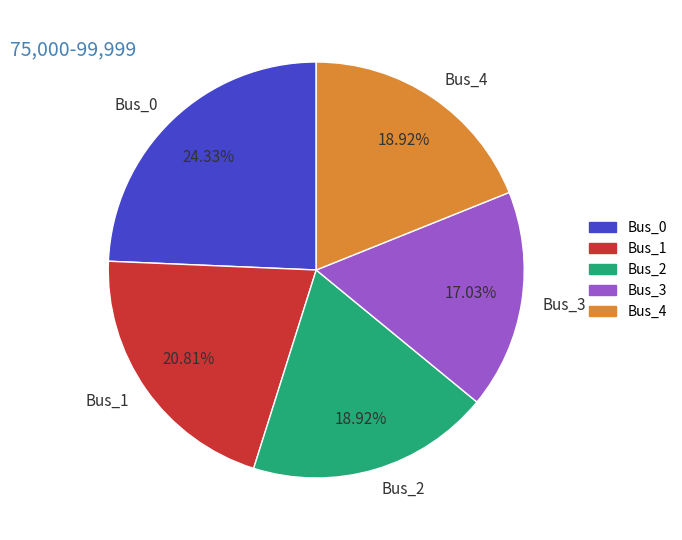

The Bus_0 slice represents 24% of the pie. True or false?

True